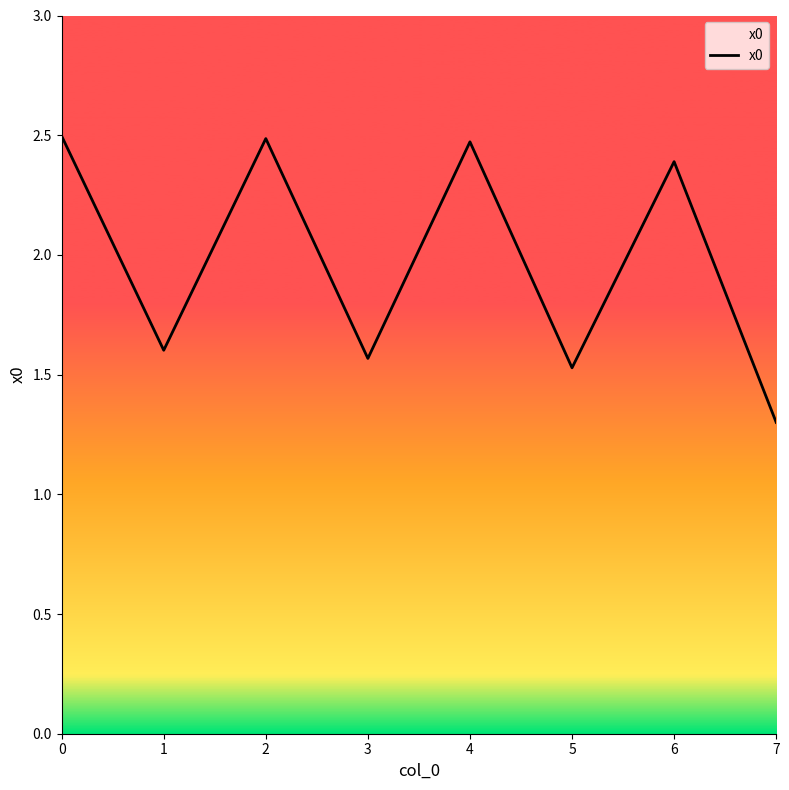

Which label corresponds to the smallest value in the chart?

7